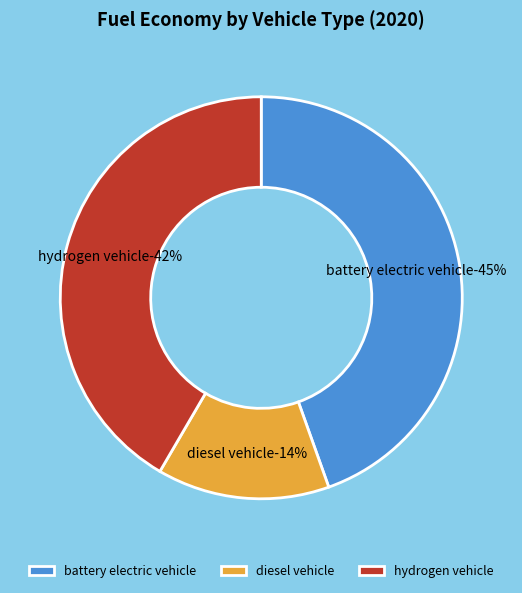

What percentage is the hydrogen vehicle slice, to the nearest percent?

42%